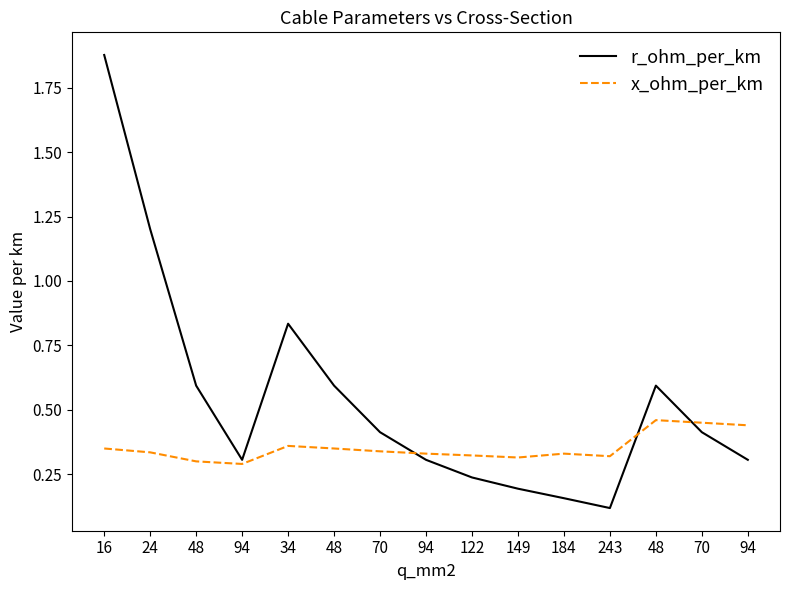

How many lines are shown in the chart?

2